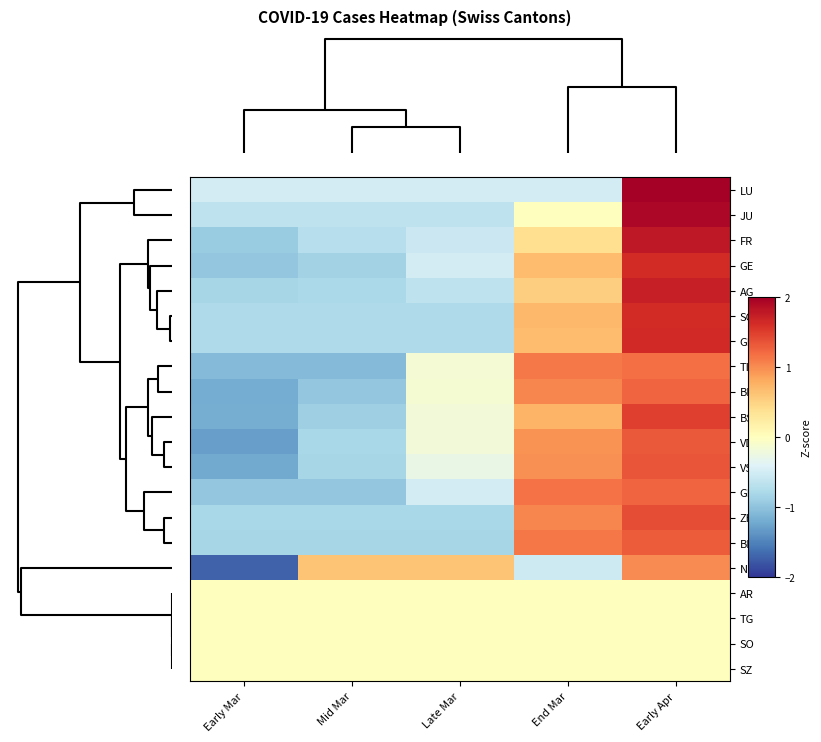

Which series has the largest range (max minus min)?

row_15